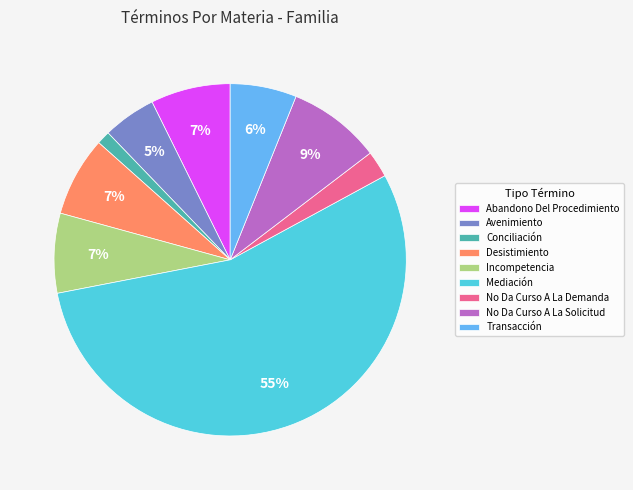

Combined, do Desistimiento and Avenimiento account for over 50%?

No